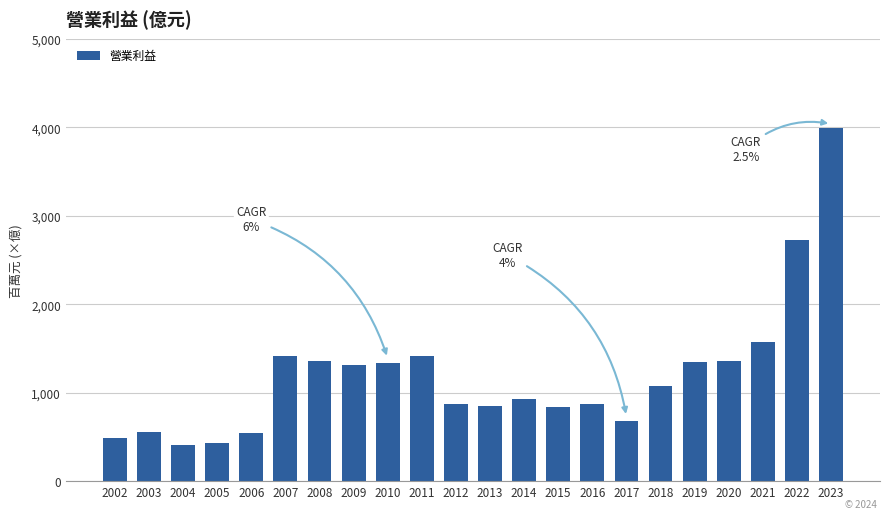

What is the value of the 16th bar from the left?

0.7